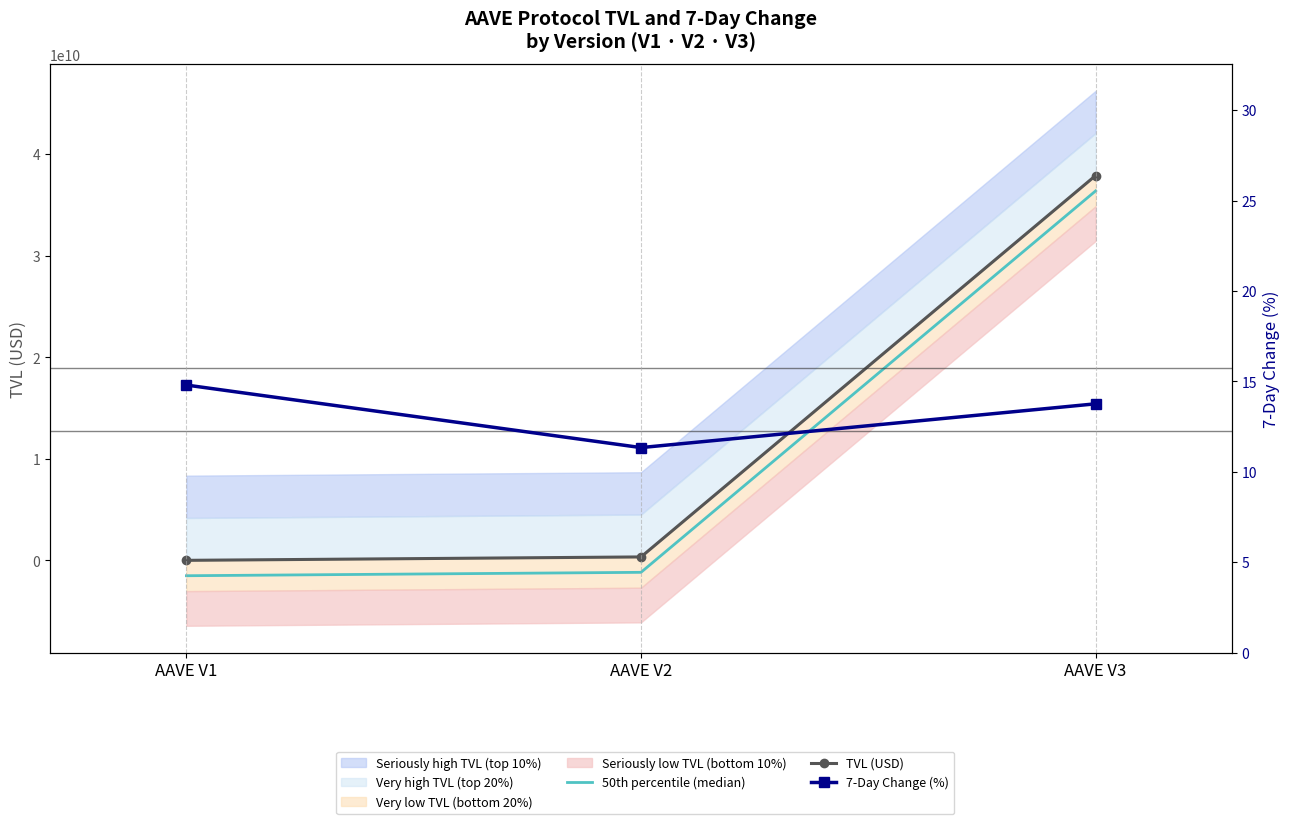

Where is TVL (USD) nearest to the value 18950242697?

AAVE V2